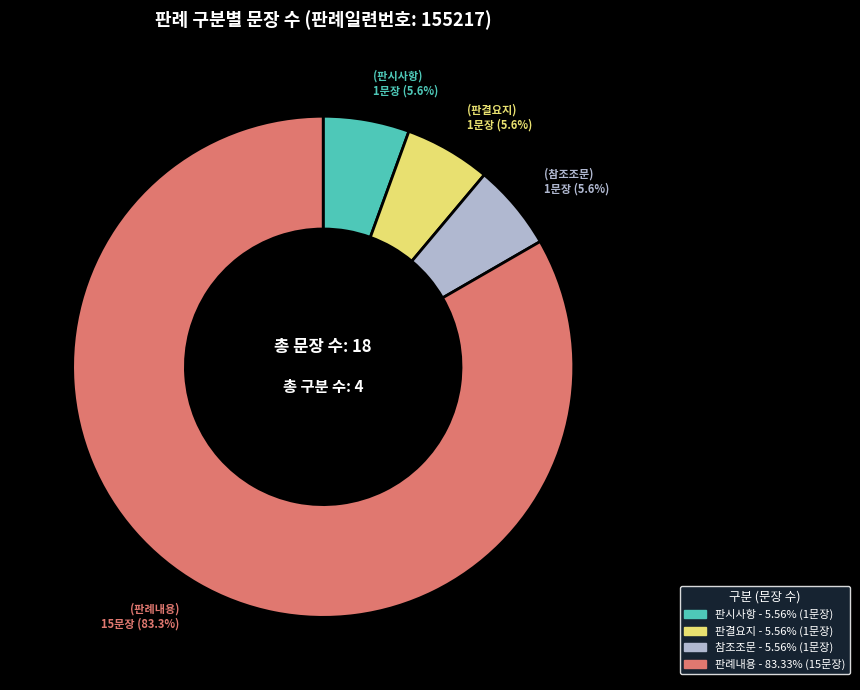

What percentage is the 참조조문 slice, to the nearest percent?

6%